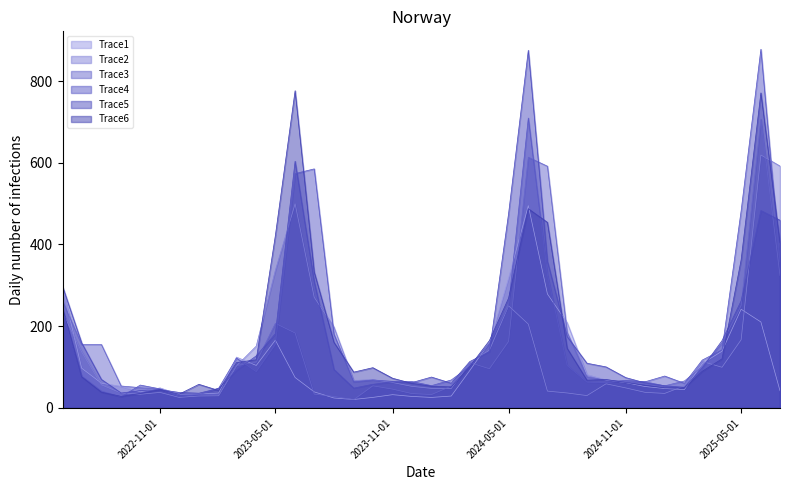

Is it true that Trace6 equals 287.1 at 2023-08-01?

False